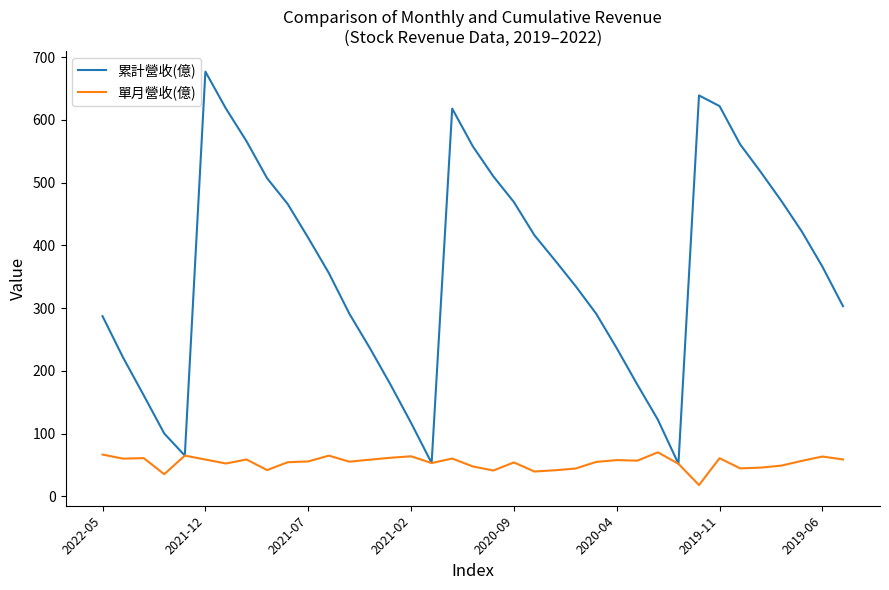

Which series has the widest spread of values?

累計營收(億)